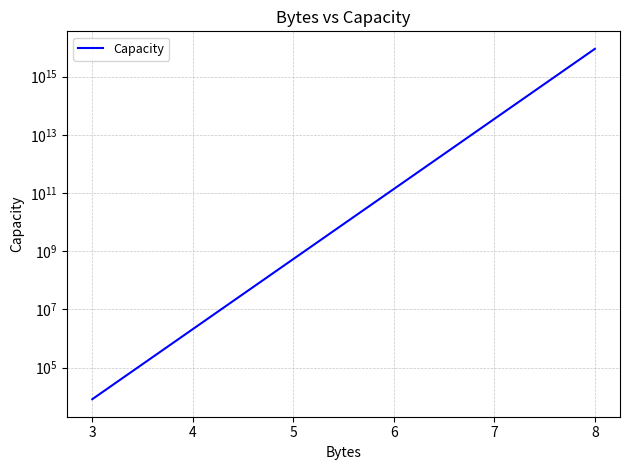

How many data points are above 137438953472?

2